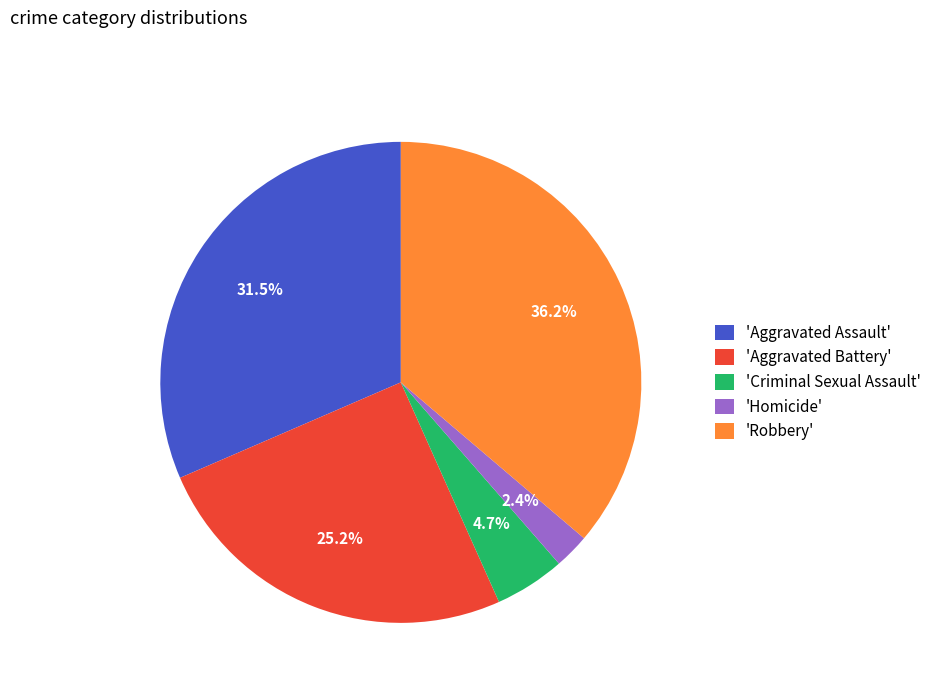

What is the ratio of the value at 'Aggravated Assault' to the value at 'Criminal Sexual Assault'?

6.7